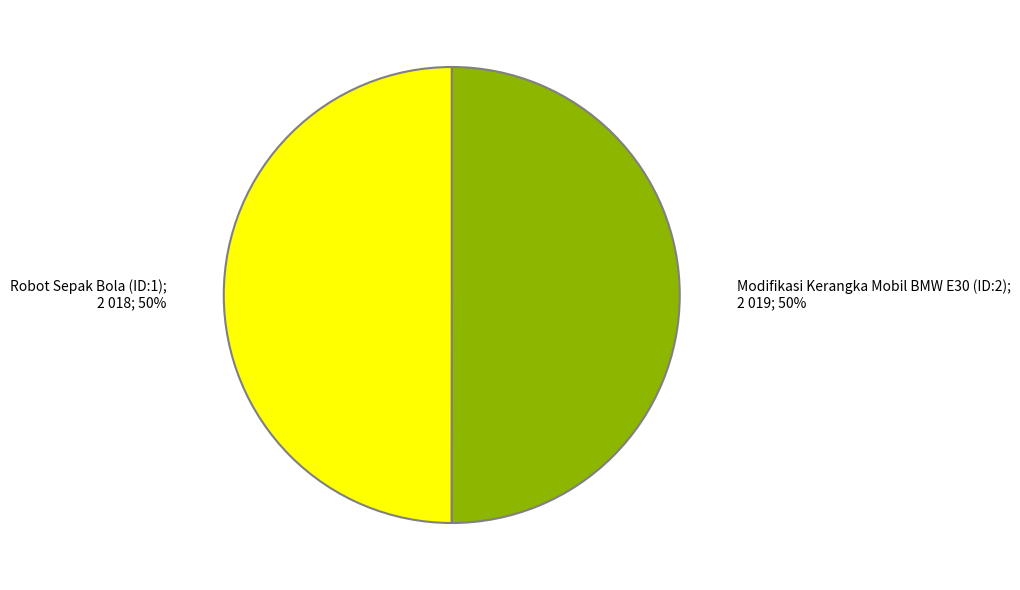

To the nearest percent, what is the average slice percentage?

50%